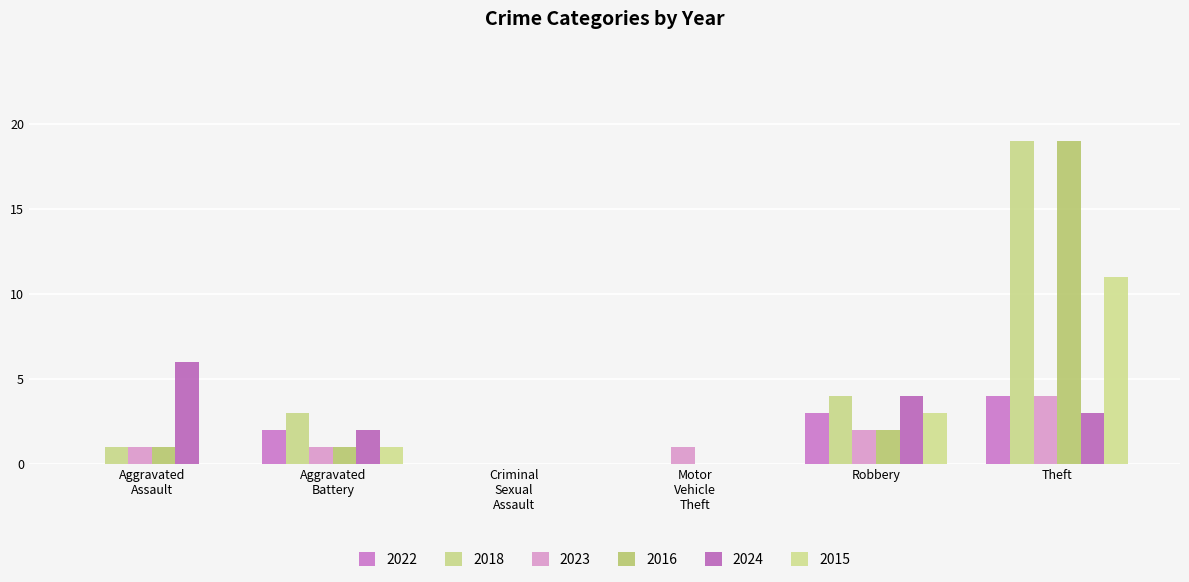

What is the value of the 2018 bar at the 2nd from the left?

3